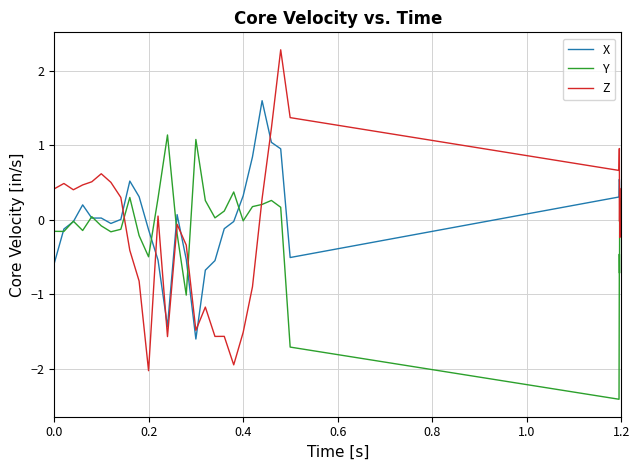

What is the difference between the maximum and minimum values in the Y series?

3.5